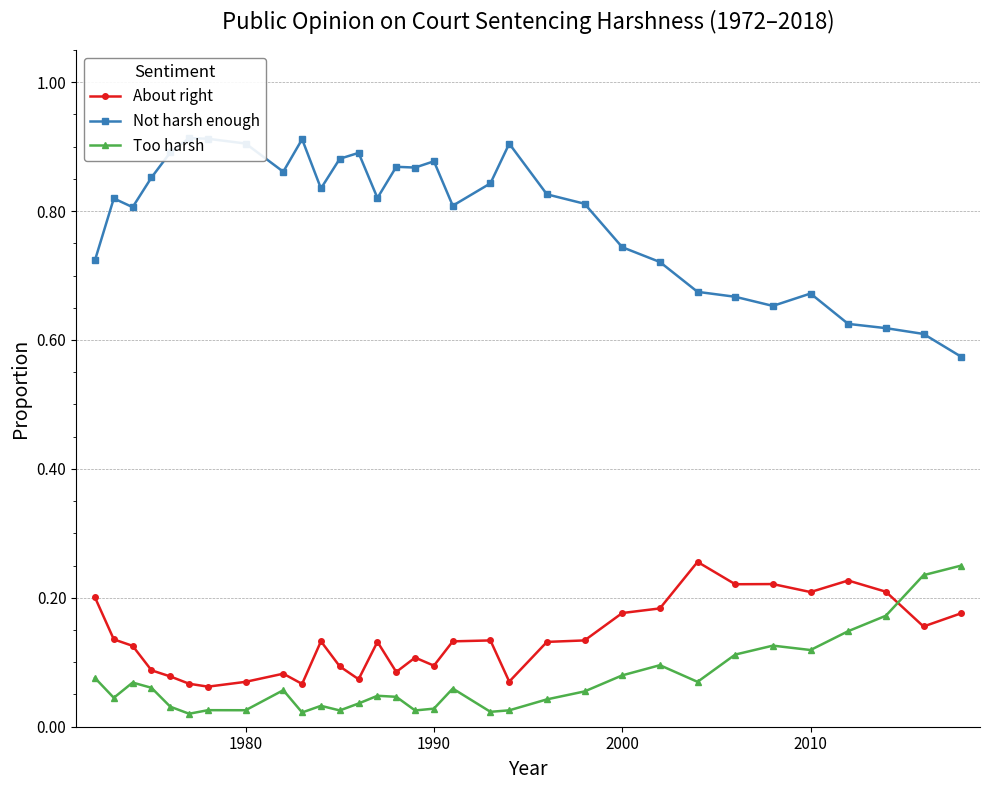

What are all the series names shown in the legend?

About right, Not harsh enough, Too harsh